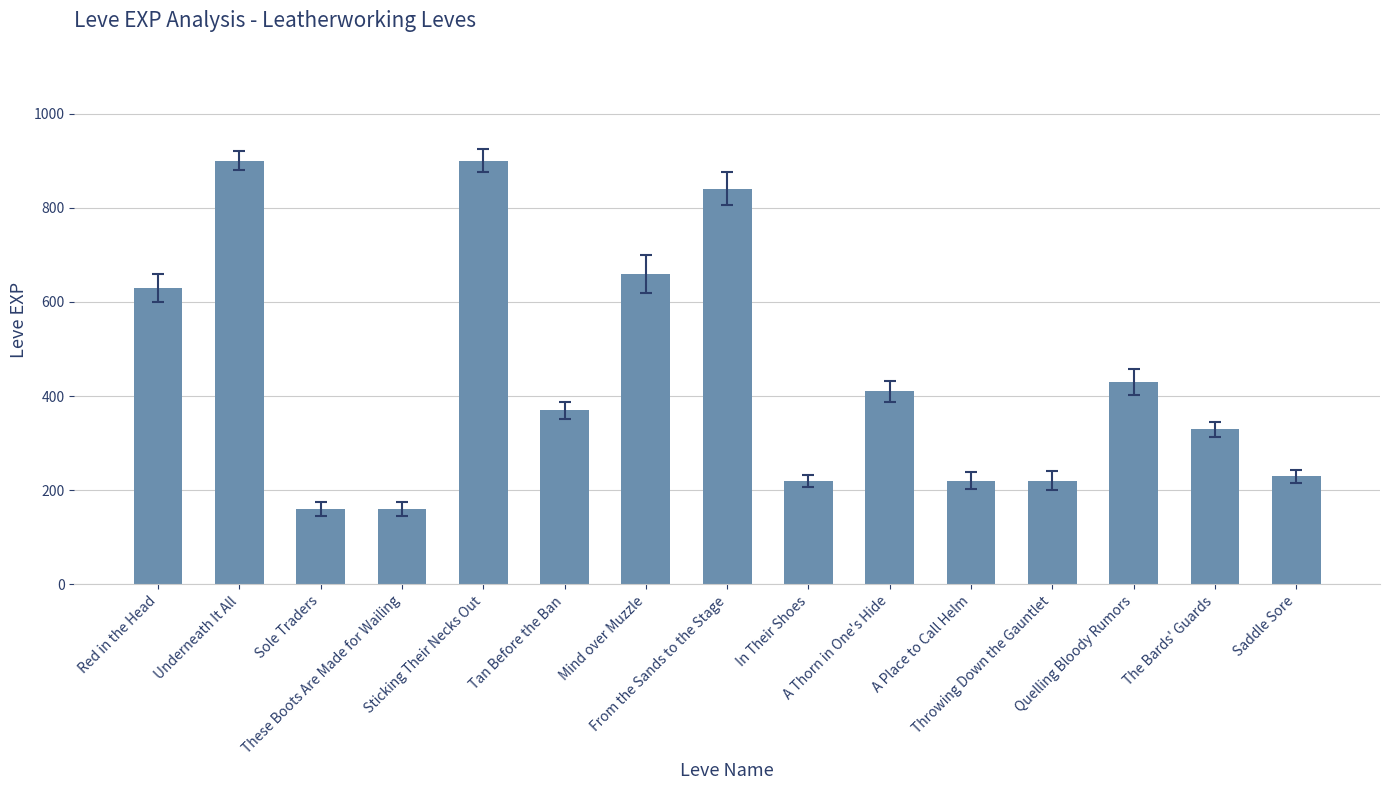

Reading right to left, transcribe all the data shown in this chart.

Saddle Sore=230	The Bards' Guards=330	Quelling Bloody Rumors=430	Throwing Down the Gauntlet=220	A Place to Call Helm=220	A Thorn in One's Hide=410	In Their Shoes=220	From the Sands to the Stage=840	Mind over Muzzle=660	Tan Before the Ban=370	Sticking Their Necks Out=900	These Boots Are Made for Wailing=160	Sole Traders=160	Underneath It All=900	Red in the Head=630